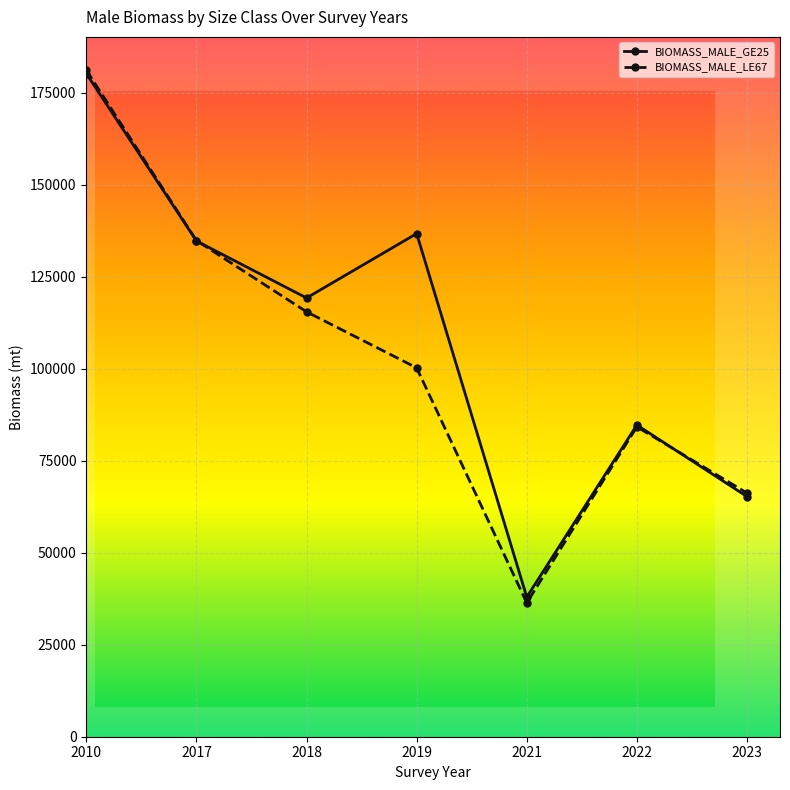

What is the lowest value of the BIOMASS_MALE_LE67 series?

36390.4